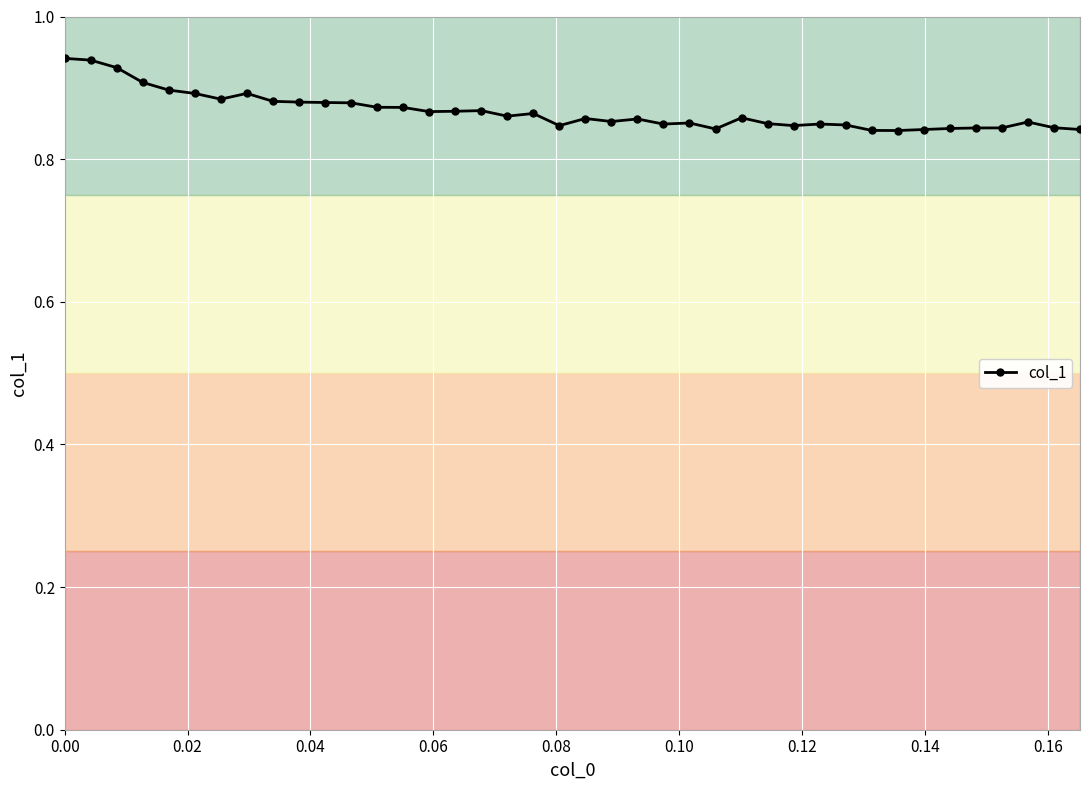

Does the chart have visible grid lines?

Yes